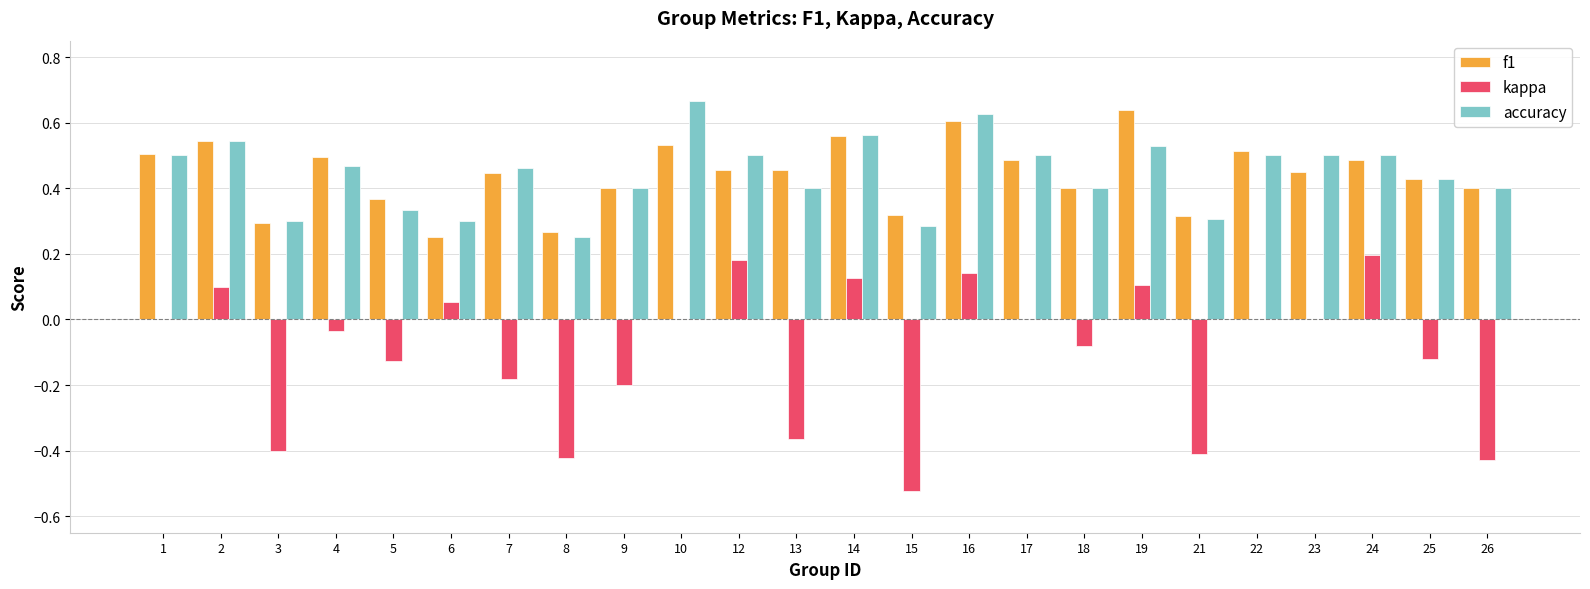

What is the sum of all f1 values?

10.6